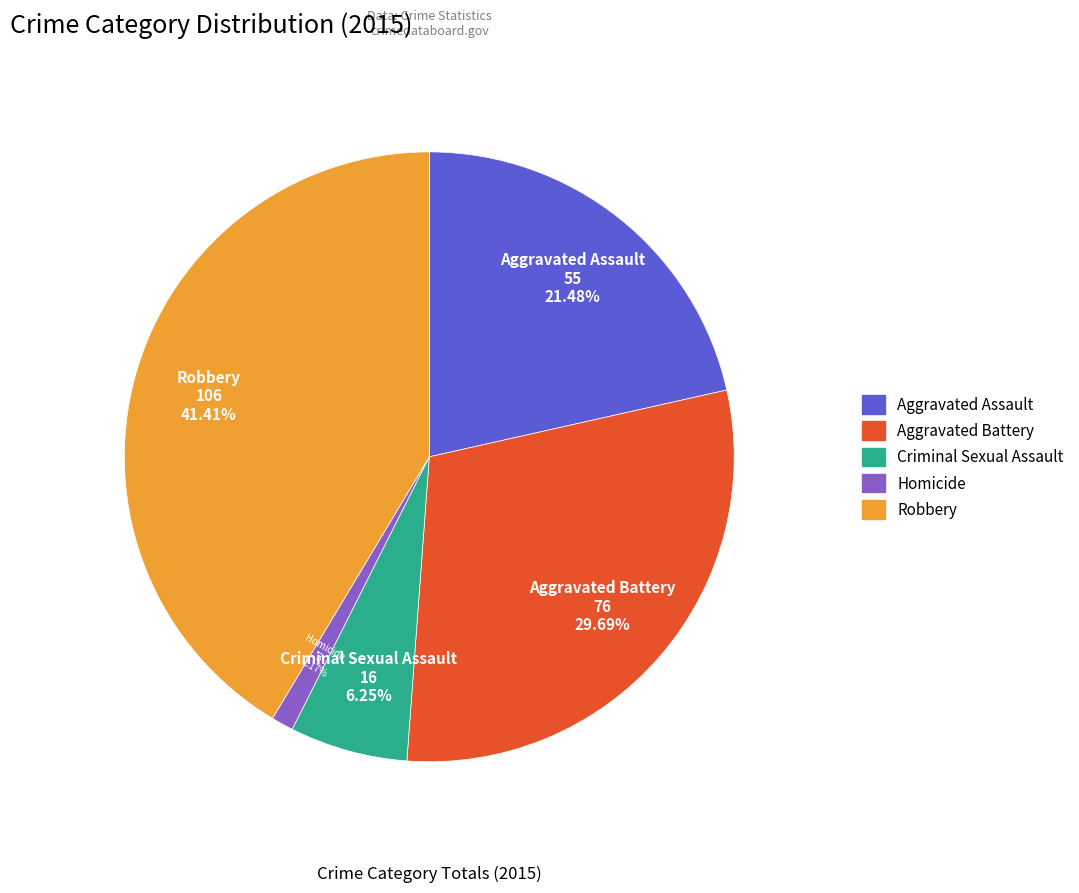

Is it true that Homicide is 14% of the pie?

False